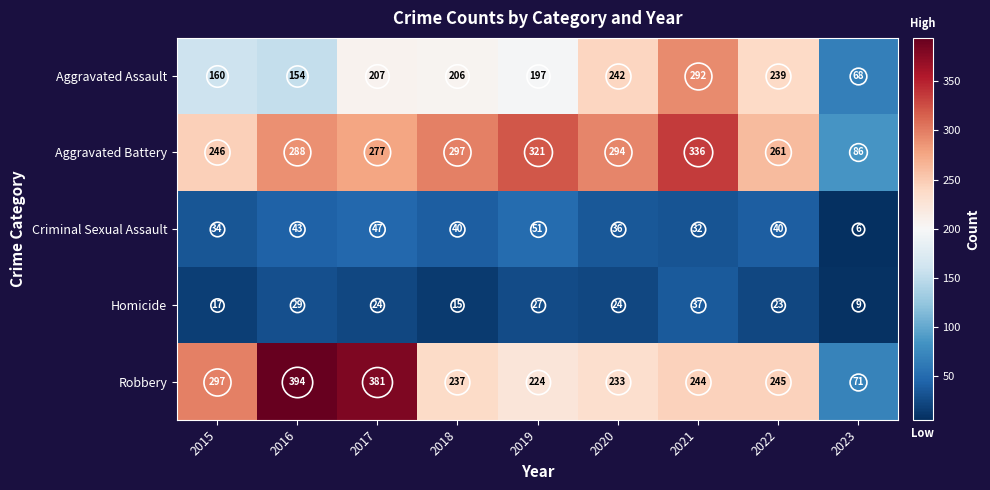

What is the total value across all series at 2015?

754